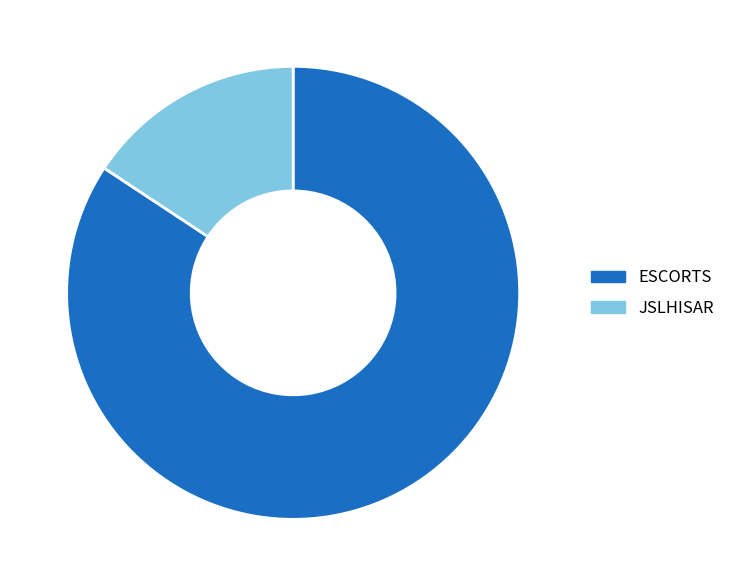

Which category has the biggest portion of the pie?

ESCORTS